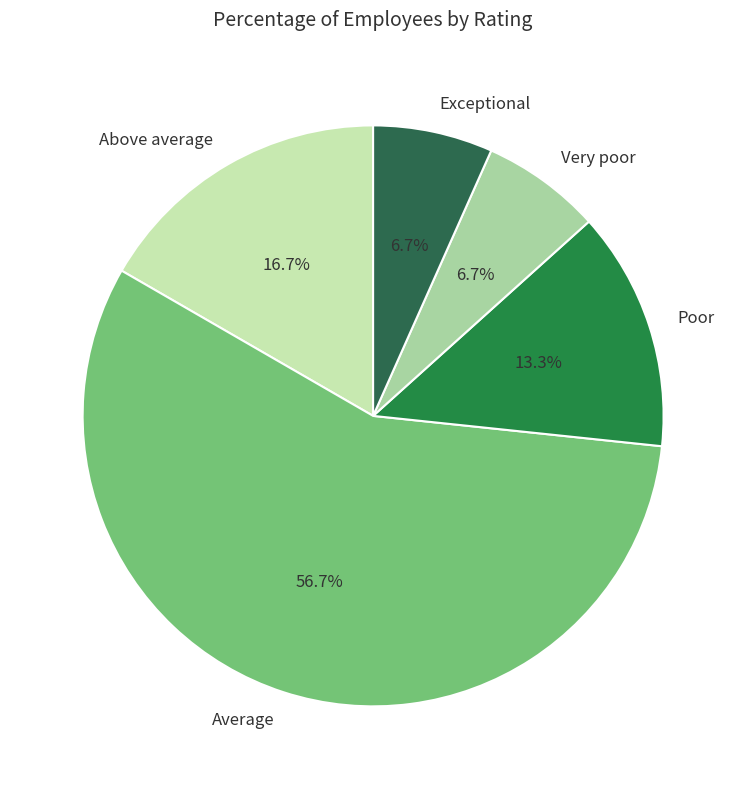

What is the ratio of the value at Exceptional to the value at Poor?

0.5